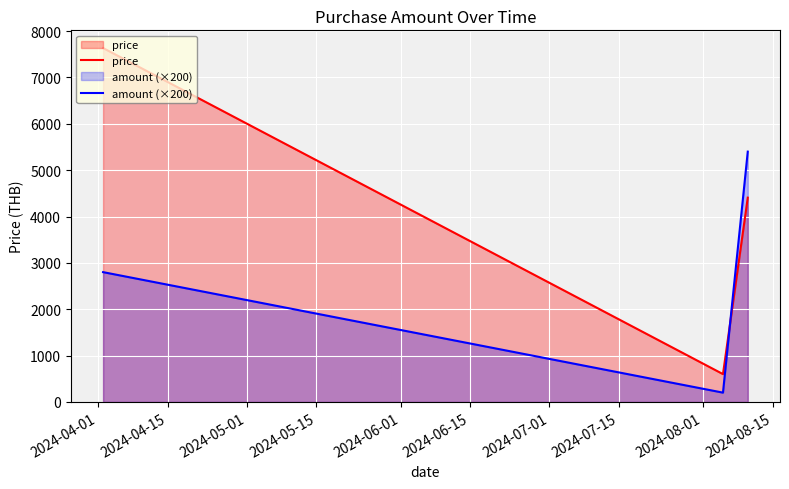

What is the minimum value shown in the chart?

200